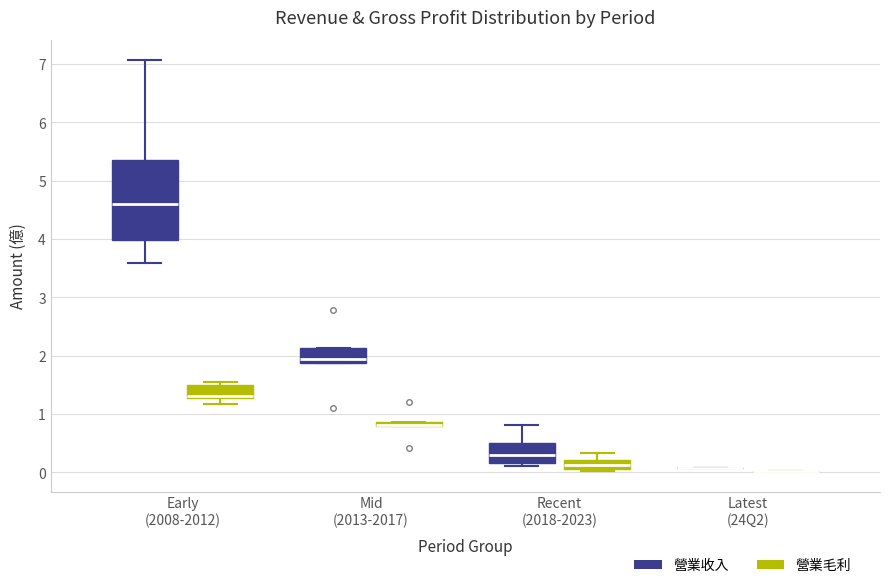

Which box is the tallest, from its lower edge to its upper edge?

Early (2008-2012) (營業收入)